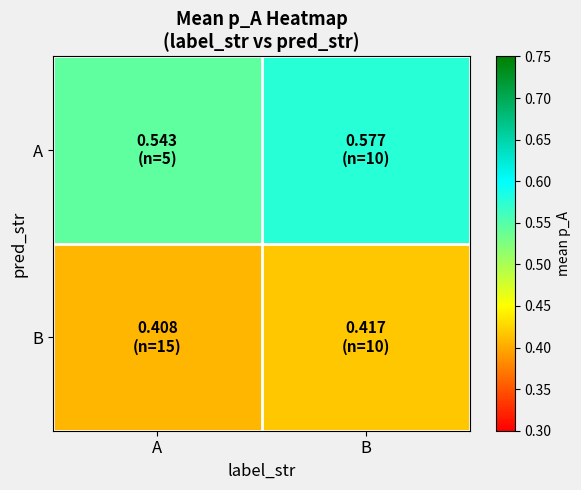

Reading left to right, what are all the values shown in this chart?

A: A=0.5	B=0.6
B: A=0.4	B=0.4